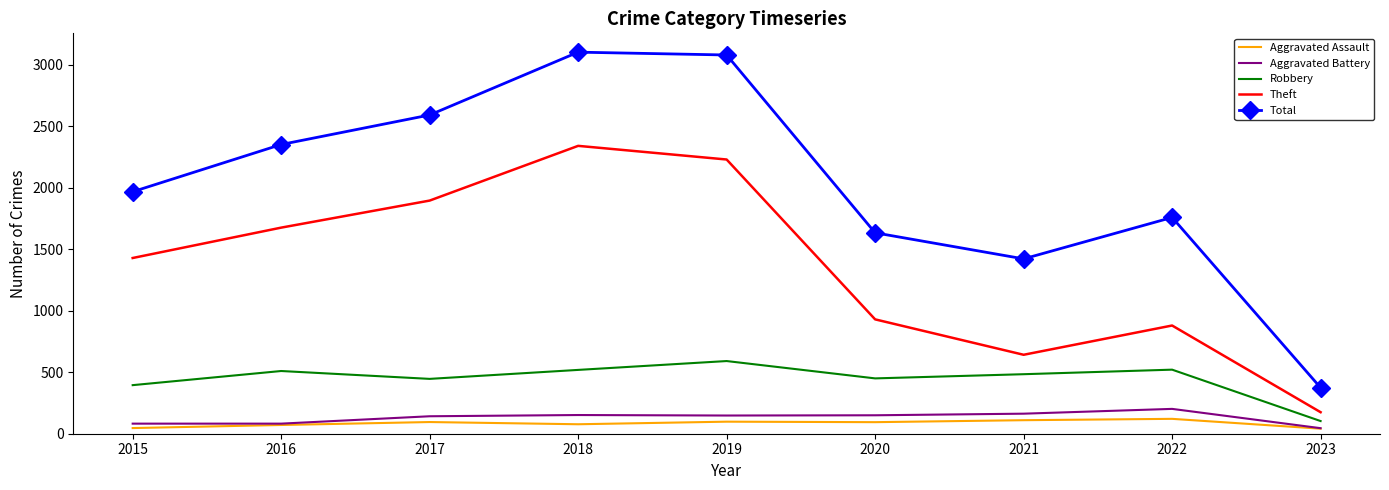

The Aggravated Battery series shows 30 at 2017. True or false?

False